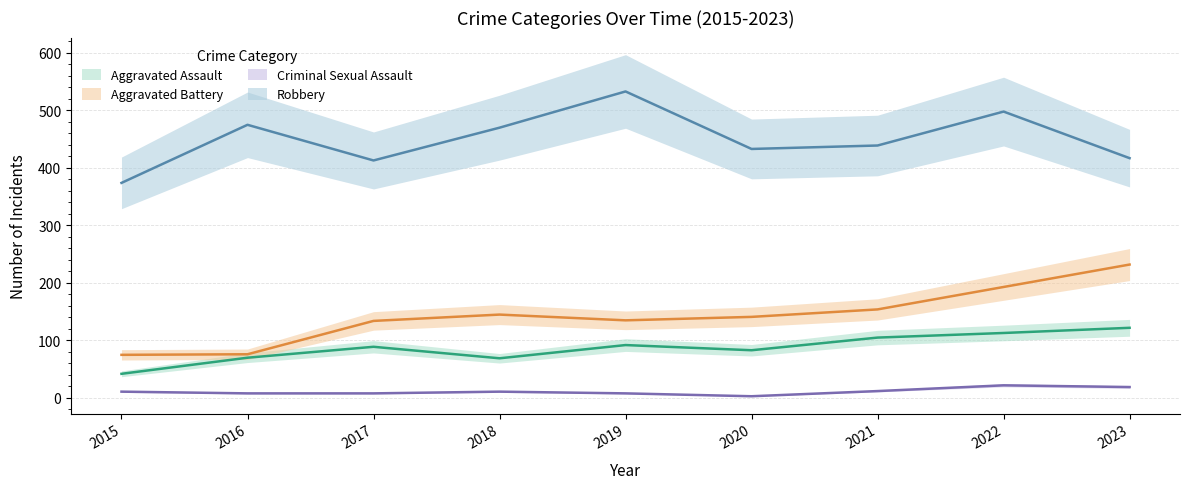

The value of Criminal Sexual Assault at 2016 is 8. True or false?

True